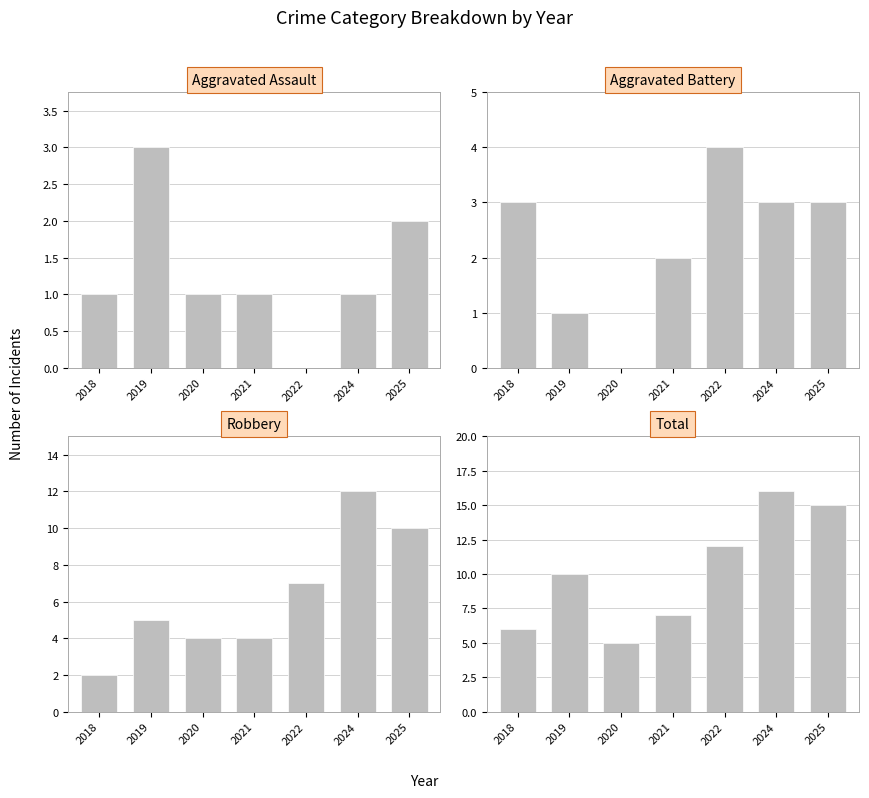

Between 2018 and 2020, which is larger?

2018